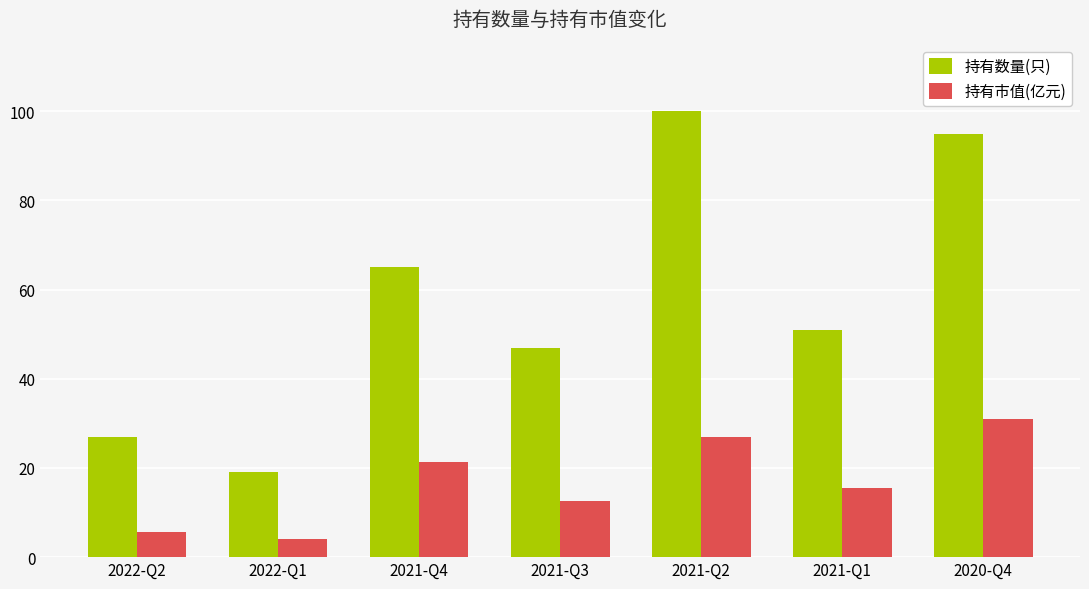

What is the total value across all series at 2022-Q1?

23.1